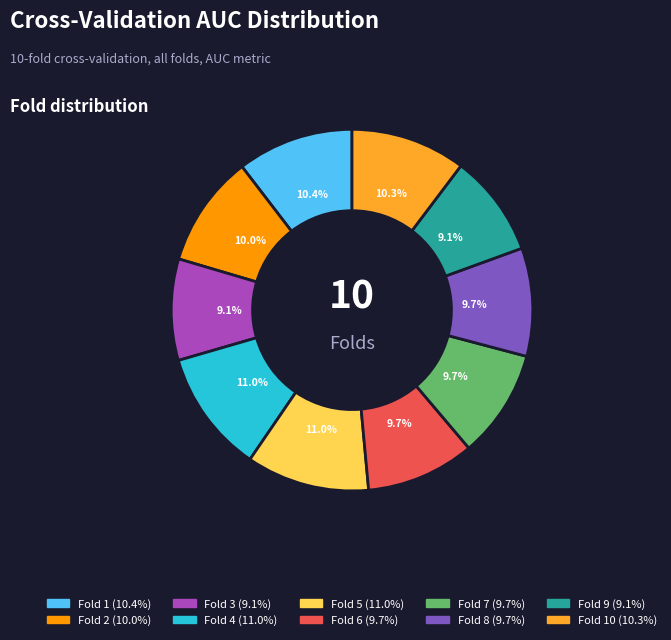

Does any single category account for the majority?

No